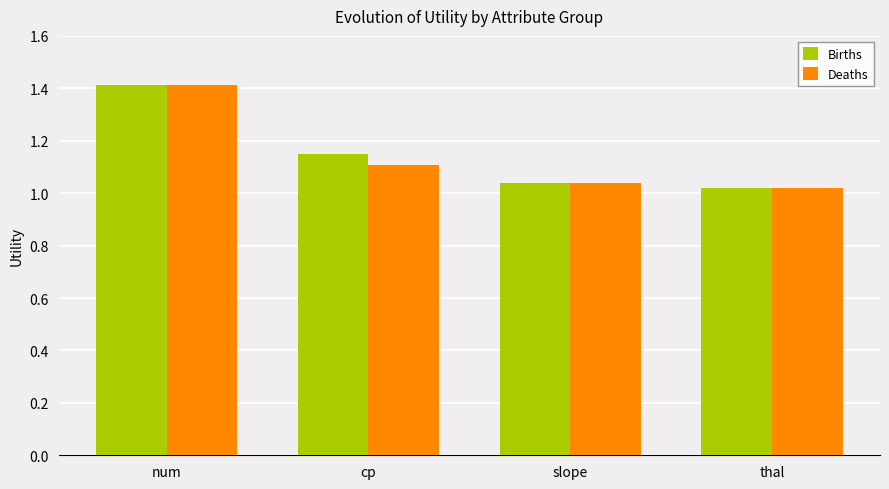

Read the Deaths value at num.

1.4